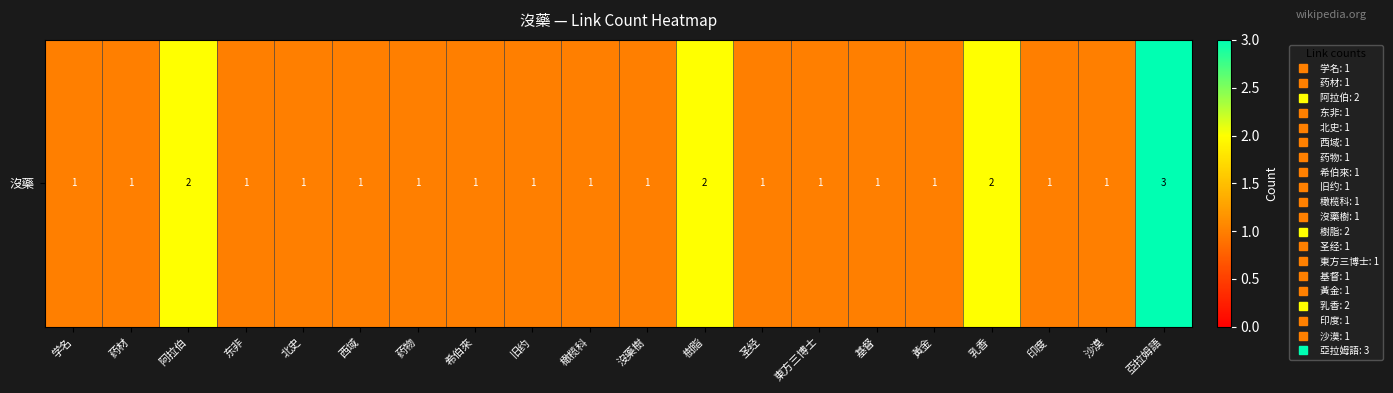

Reading left to right, list all the values displayed in this chart.

1	1	2	1	1	1	1	1	1	1	1	2	1	1	1	1	2	1	1	3